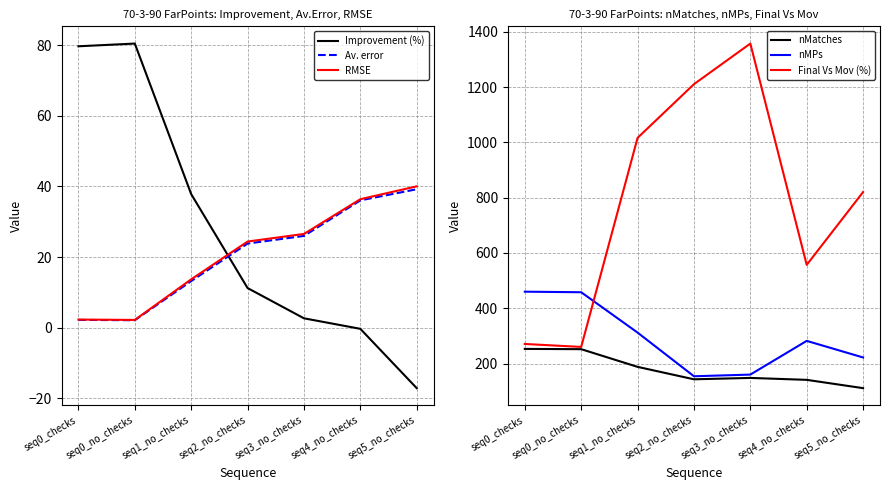

Where is the first local minimum for nMPs?

seq2_no_checks